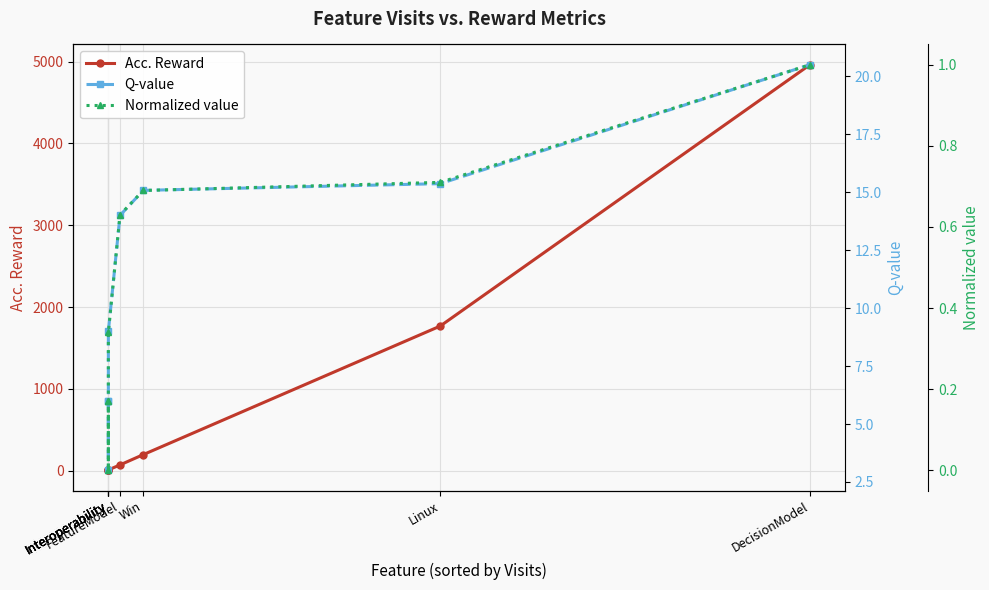

The value of Normalized value at Interoperability is -0.5. True or false?

False